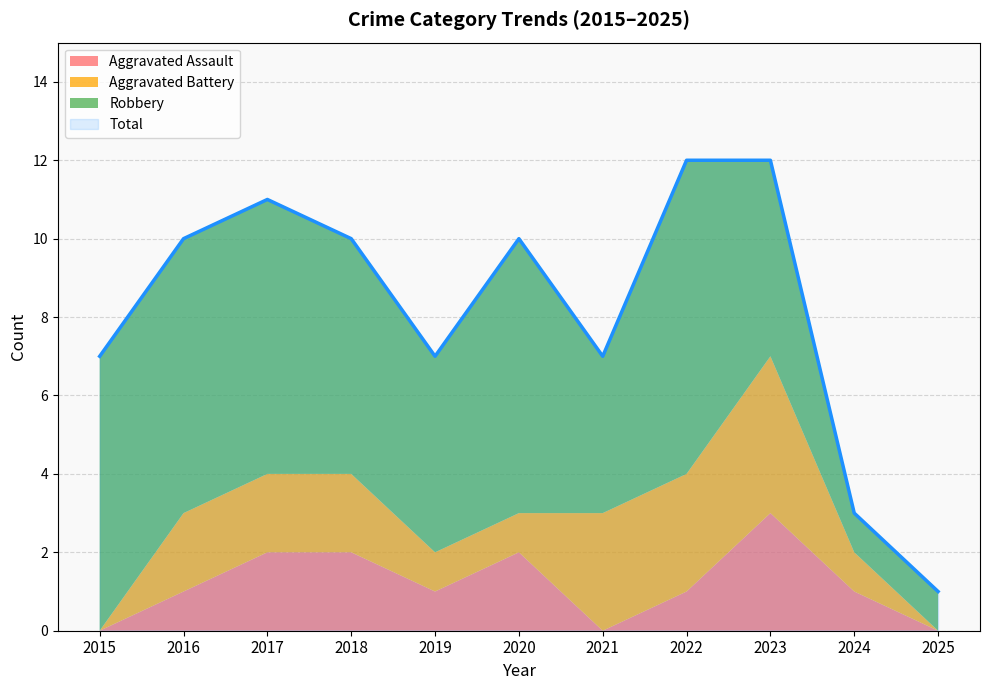

List the series in order of their peak value, highest first.

Total, Robbery, Aggravated Battery, Aggravated Assault